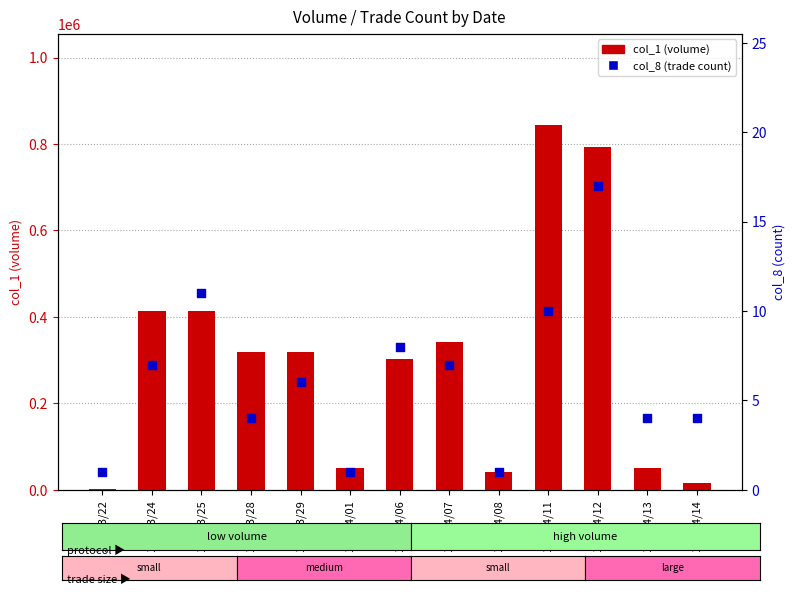

Which series contains the highest Y value?

col_1